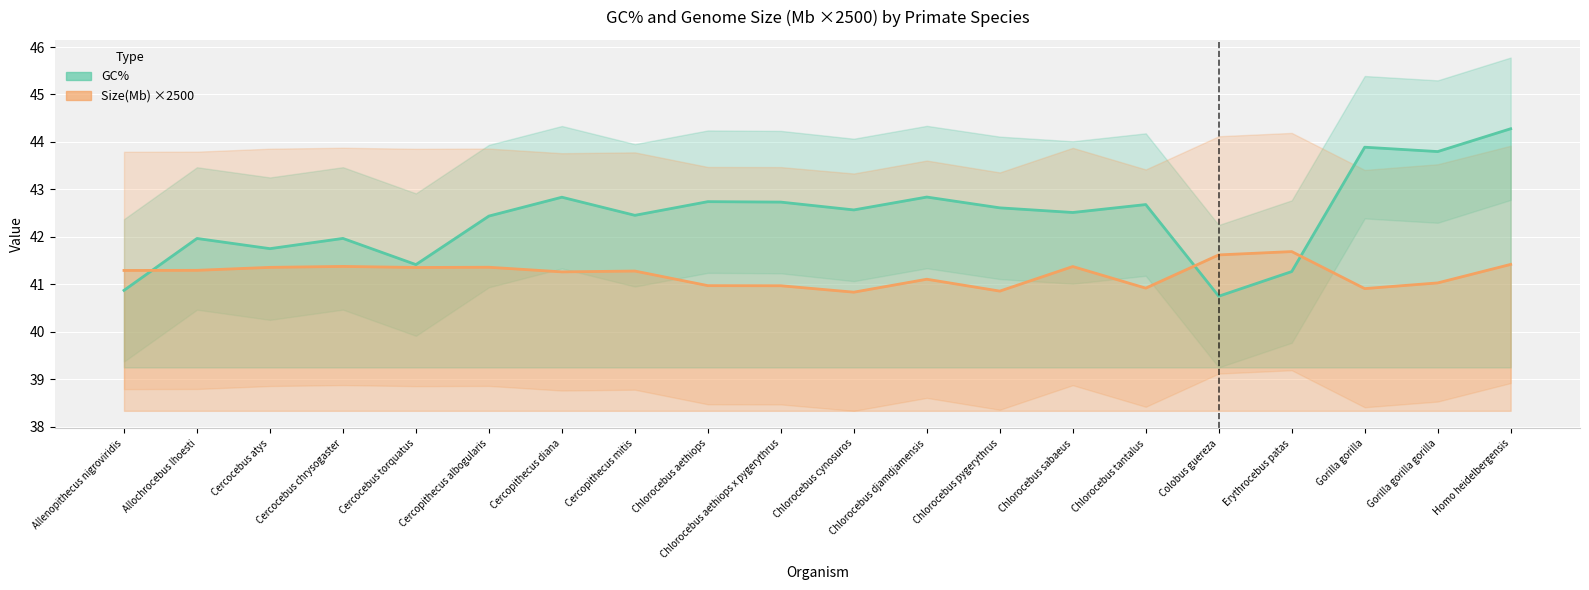

Which series has the widest spread of values?

GC%